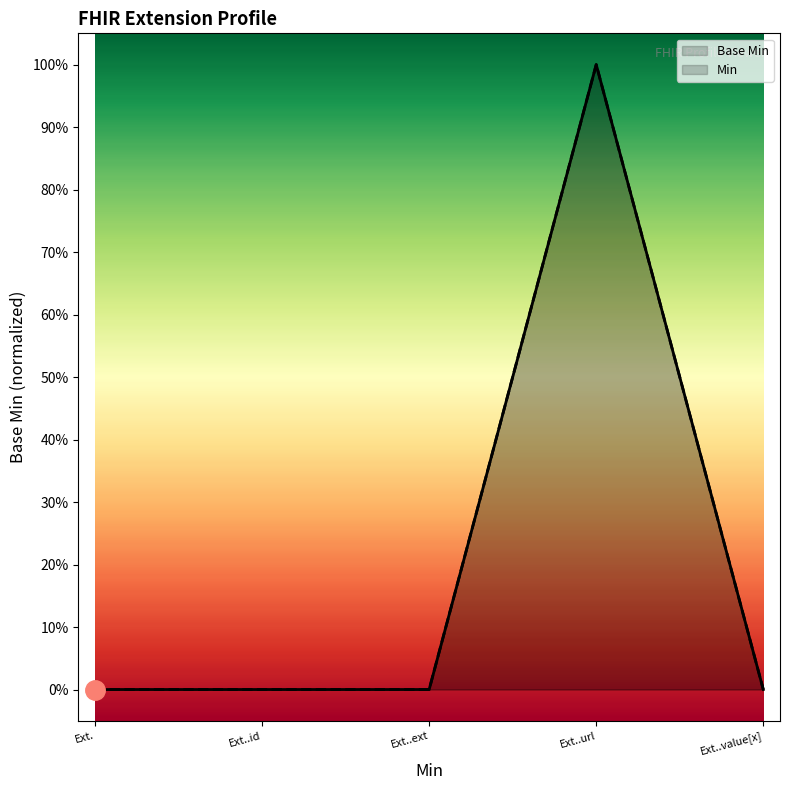

What is the sum of the values at Ext..url and Ext.?

1